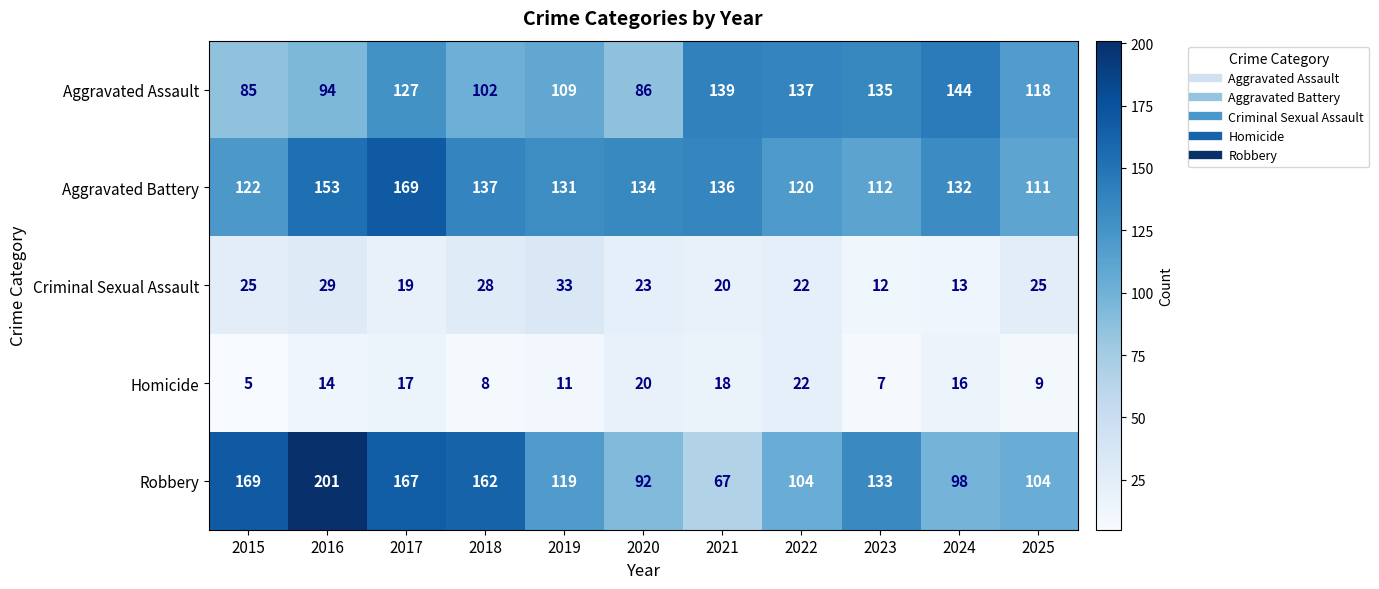

The Aggravated Assault series shows 139 at 2021. True or false?

True